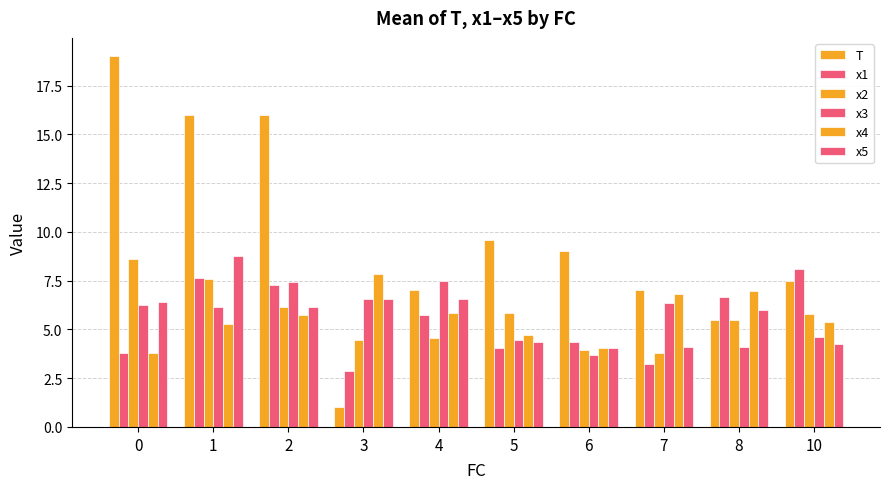

Are the bars grouped side by side (vs. stacked)?

Yes